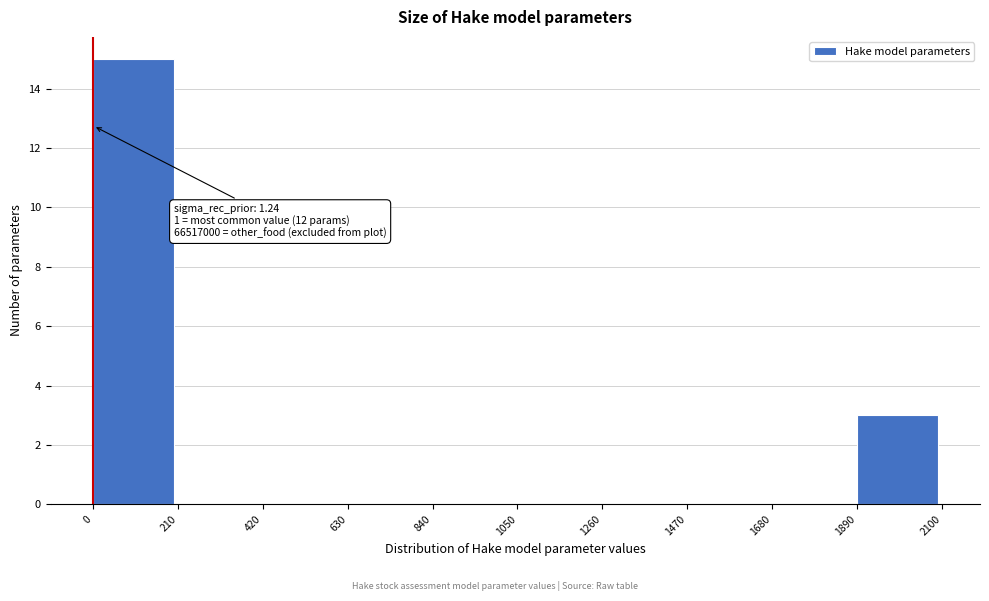

Which range on the x-axis has the tallest bar?

0 to 210